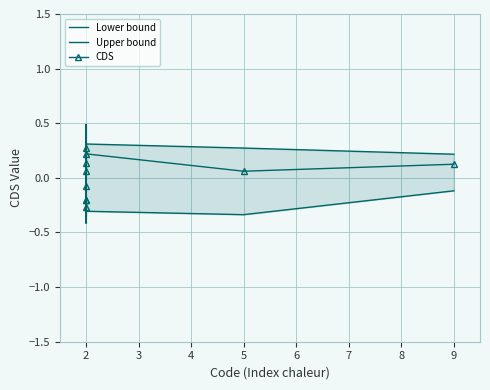

Which series has the largest range (max minus min)?

CDS